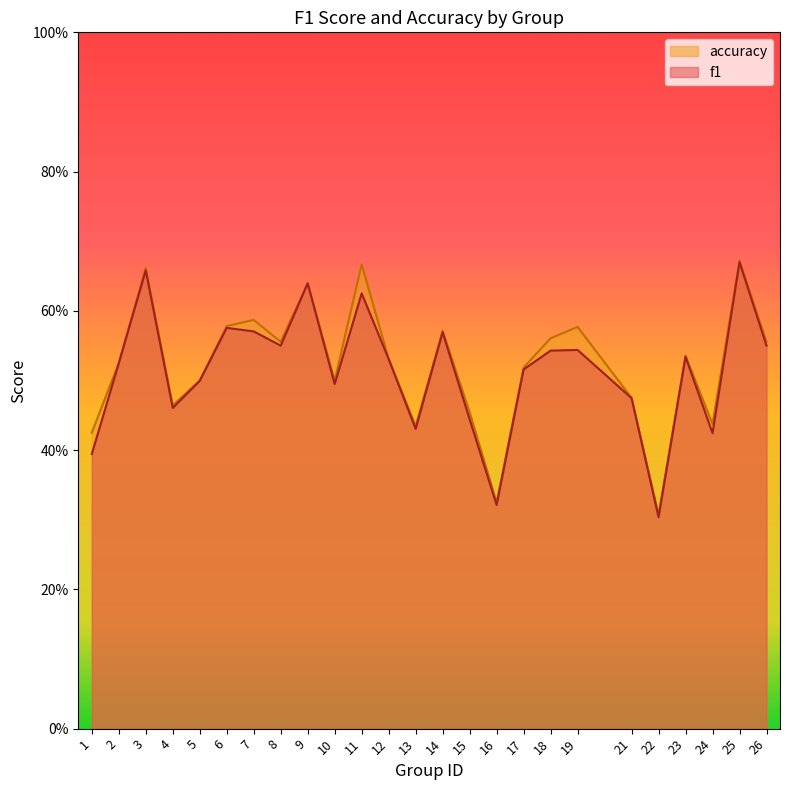

What is the smallest value displayed?

0.3